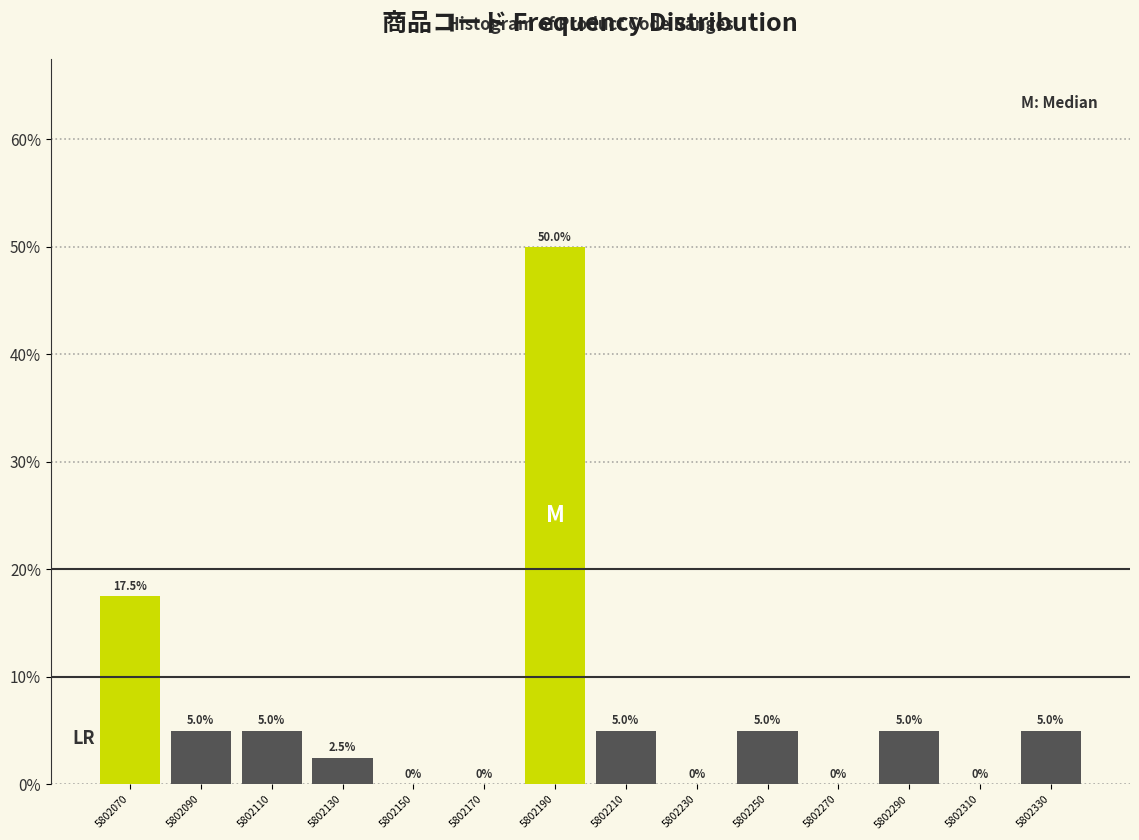

Reading left to right, list every bar in this chart as the range it spans on the x-axis followed by its height.

5802060 to 5802080: 17.5
5802080 to 5802100: 5.0
5802100 to 5802120: 5.0
5802120 to 5802140: 2.5
5802140 to 5802160: 0.0
5802160 to 5802180: 0.0
5802180 to 5802200: 50.0
5802200 to 5802220: 5.0
5802220 to 5802240: 0.0
5802240 to 5802260: 5.0
5802260 to 5802280: 0.0
5802280 to 5802300: 5.0
5802300 to 5802320: 0.0
5802320 to 5802340: 5.0